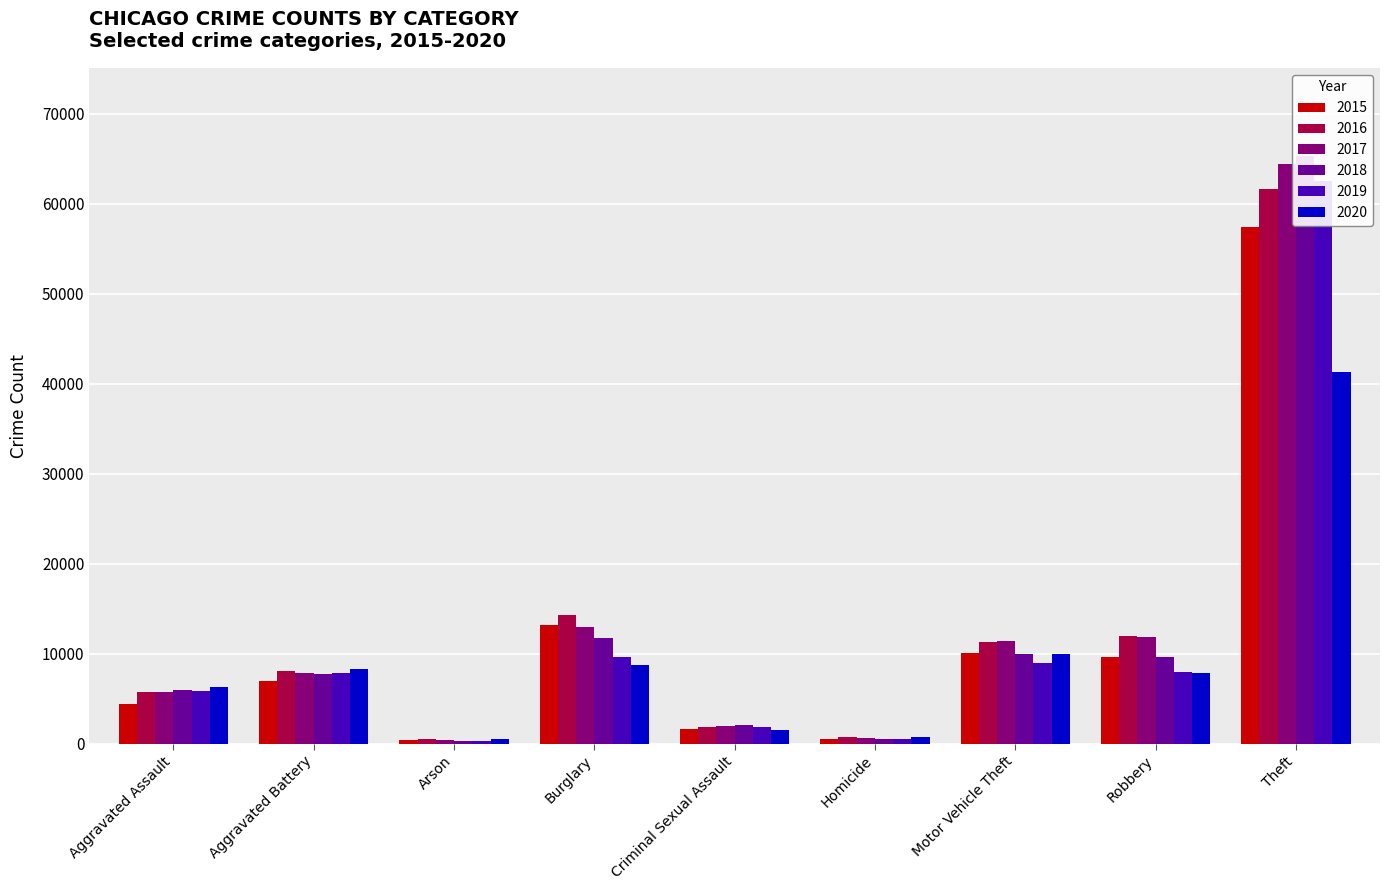

Count the number of data series in this chart.

6